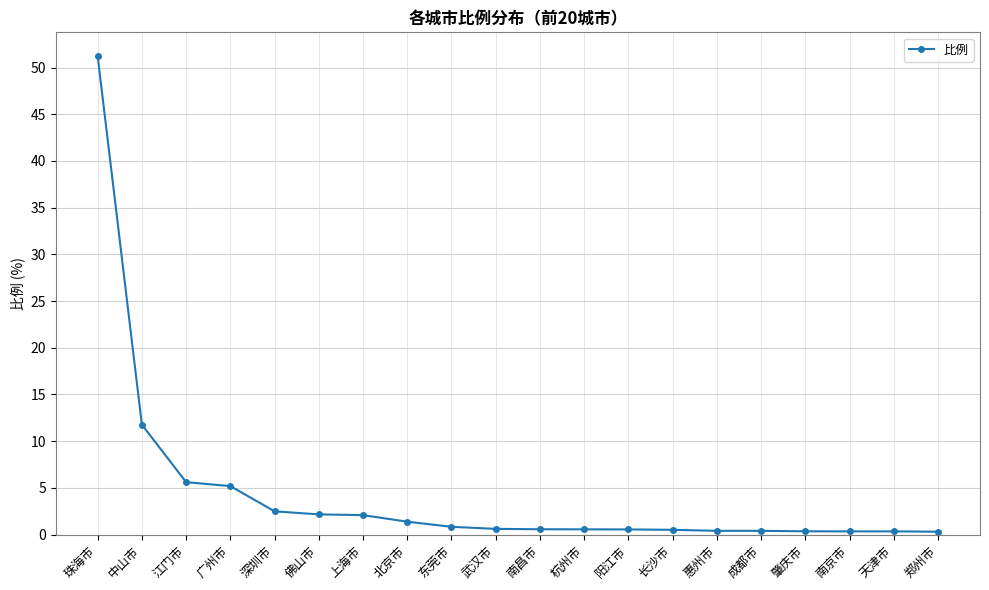

What is the sum of all values?

87.7